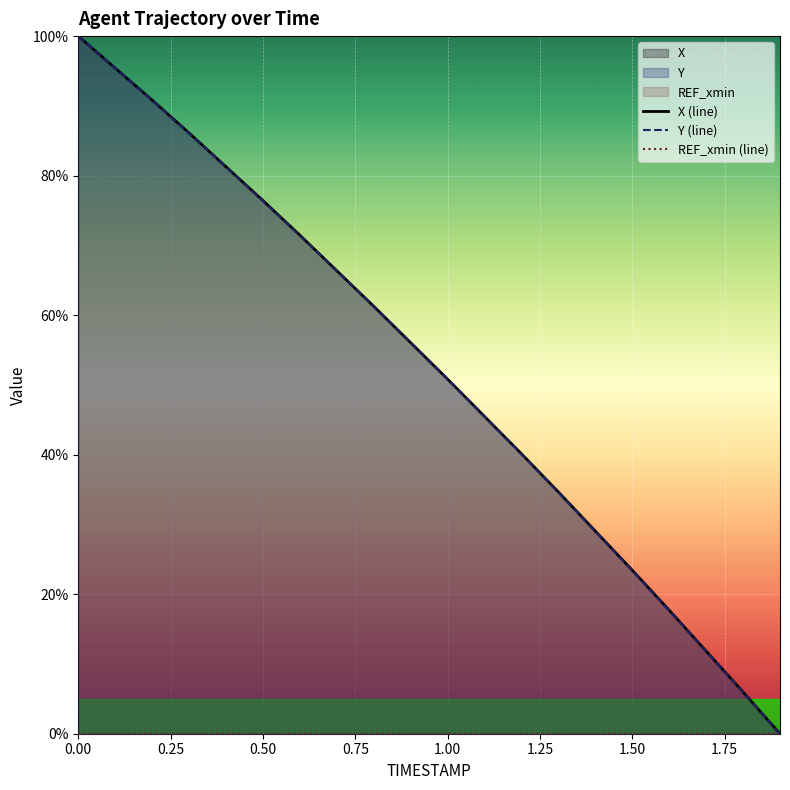

The value of Y (line) at 1.00 is 50.8. True or false?

True